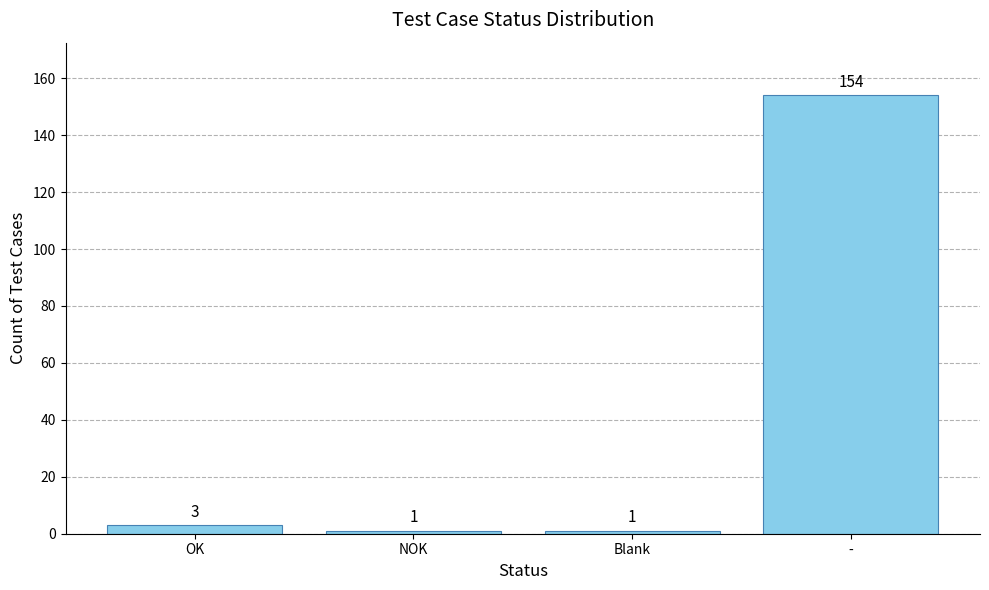

What is the difference between the maximum and second lowest values?

153